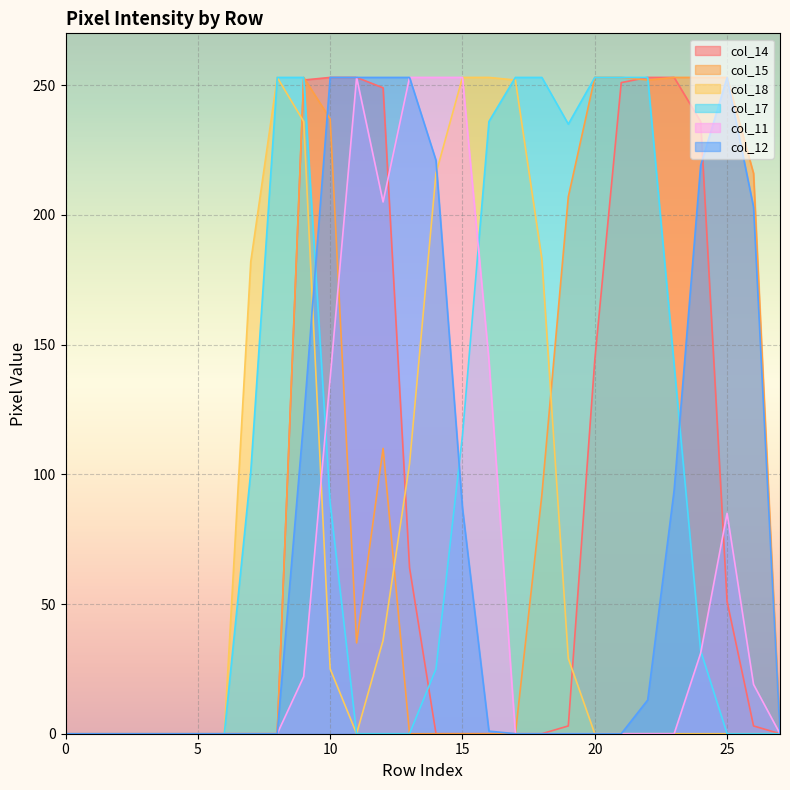

Which series changed the most between 14 and 22?

col_14